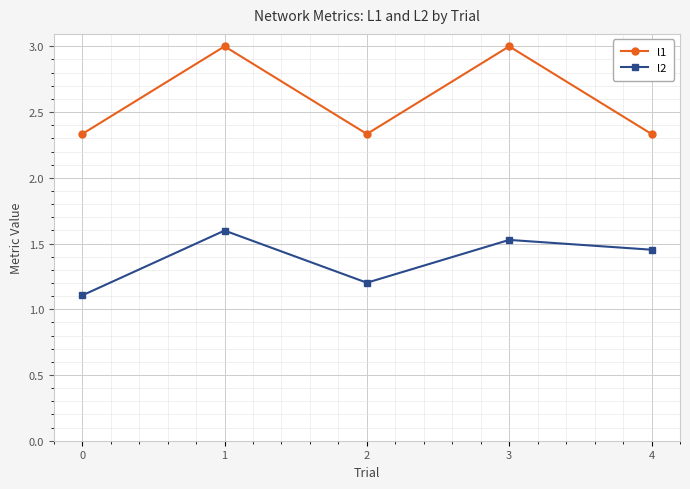

What is the difference between the highest and lowest values at 0?

1.2